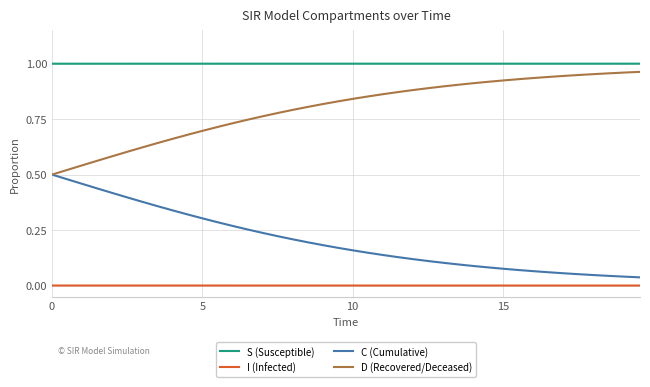

Which series has the largest total across all categories?

S (Susceptible)